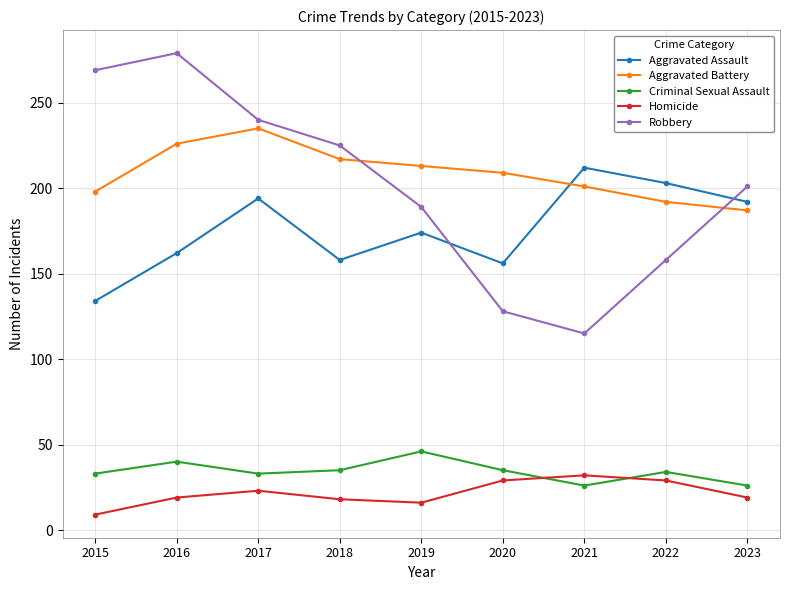

List the series in order of their peak value, highest first.

Robbery, Aggravated Battery, Aggravated Assault, Criminal Sexual Assault, Homicide